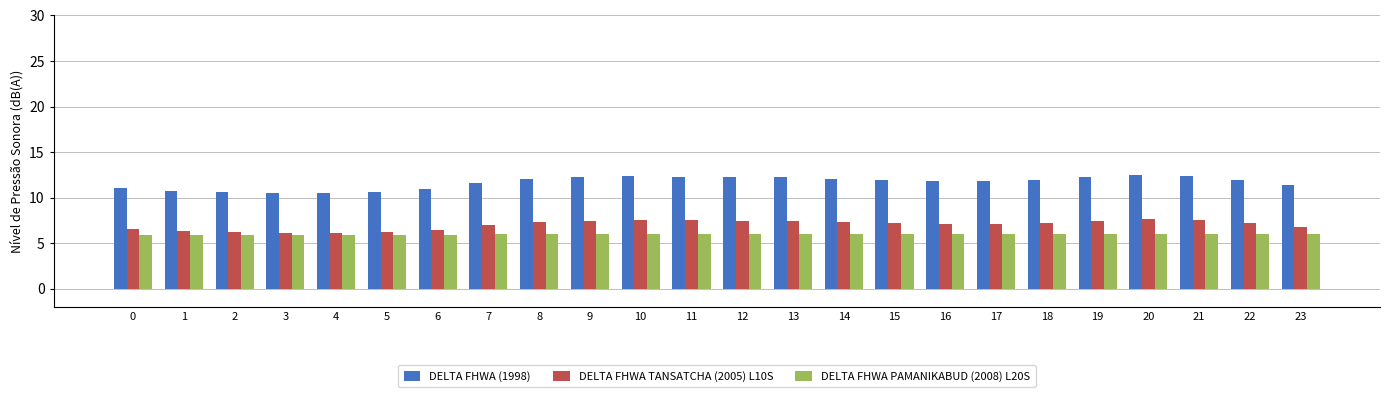

How many groups of bars are there?

24